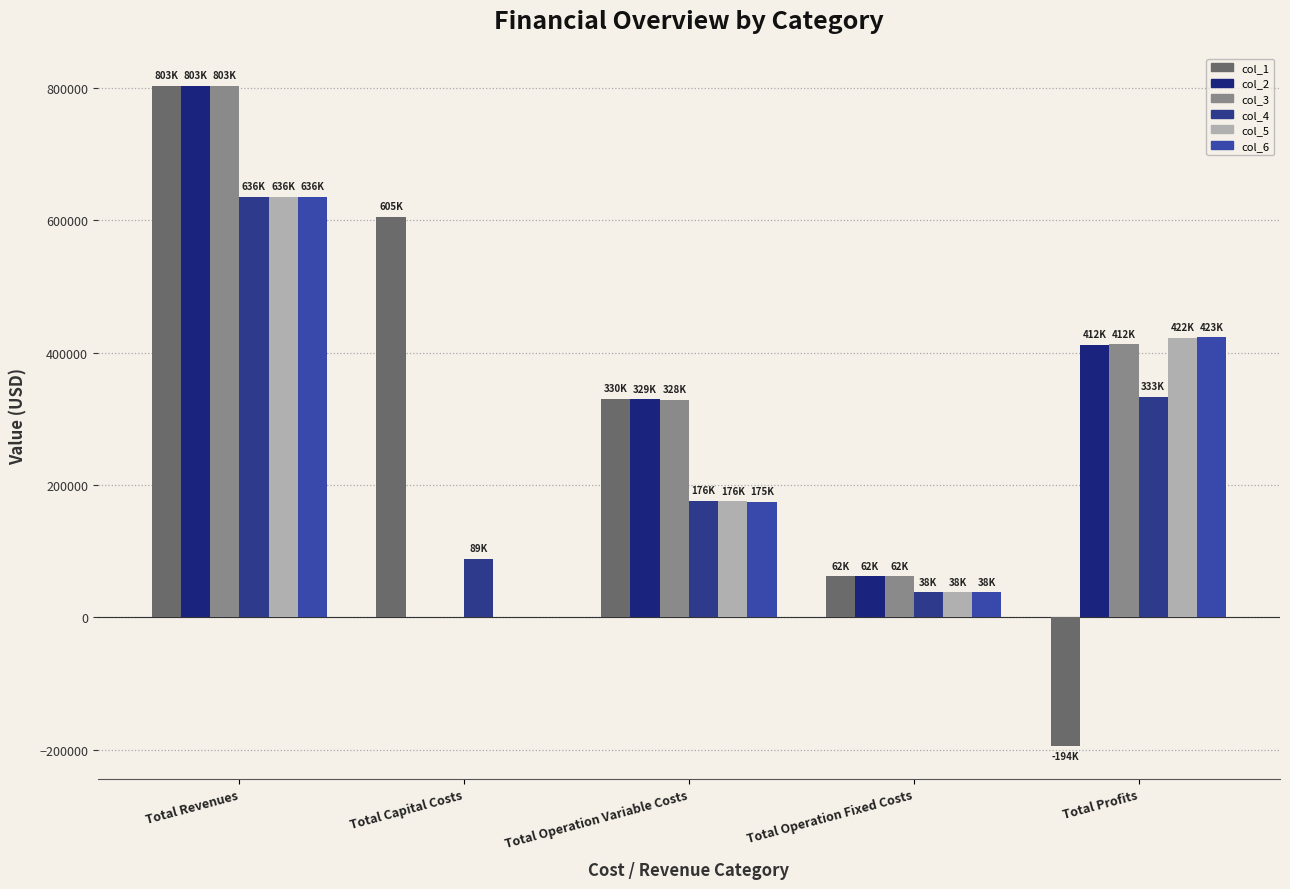

What is the label of the 1st bar from the left?

Total Revenues